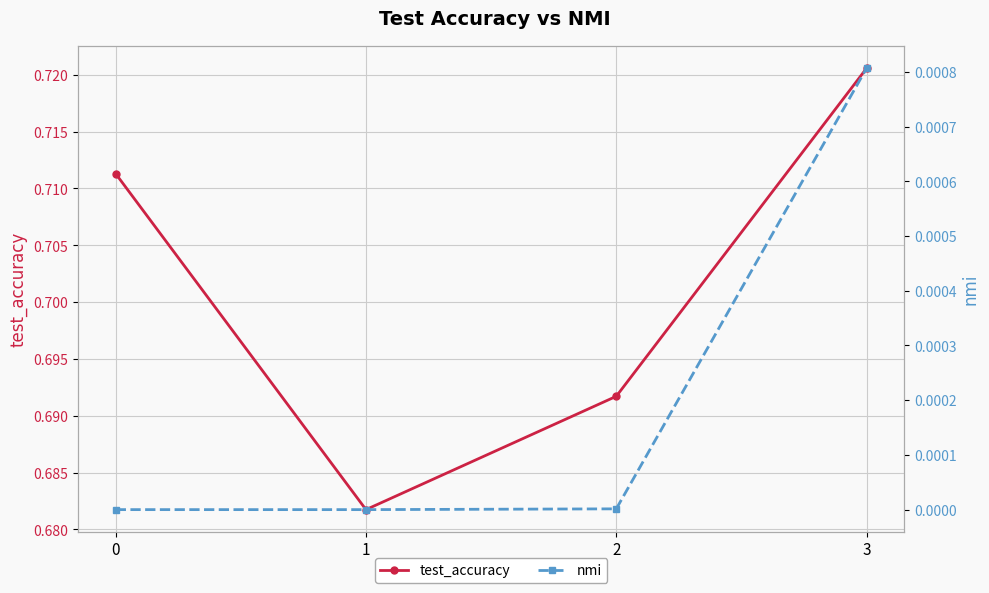

True or false: nmi and test_accuracy intersect in this chart.

False